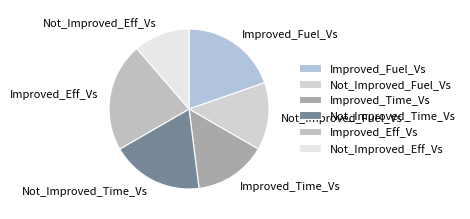

Count the number of slices in the pie.

6